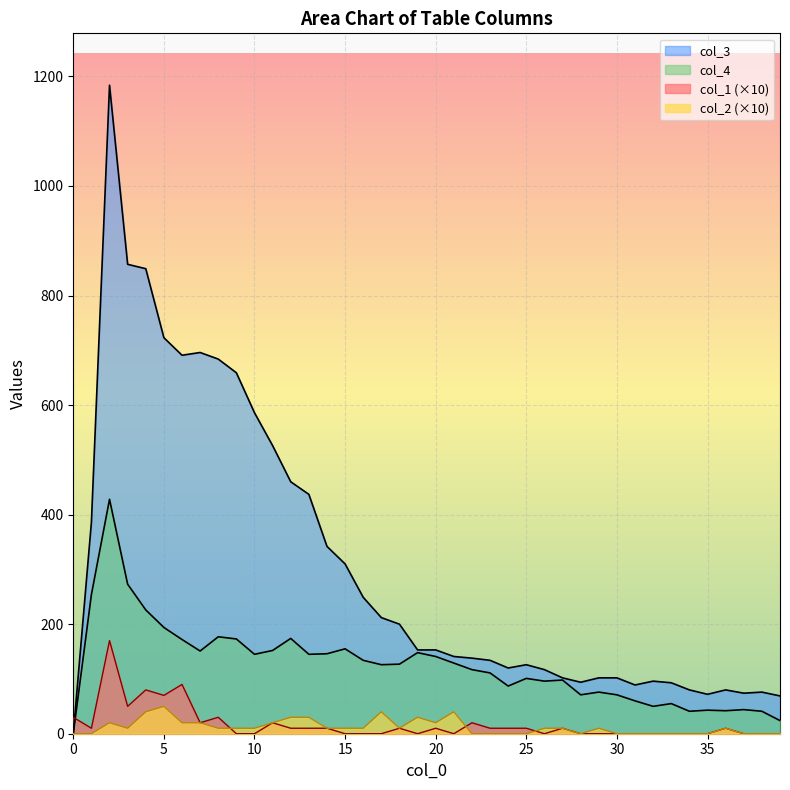

Is it true that col_2 equals -21 at 33?

False